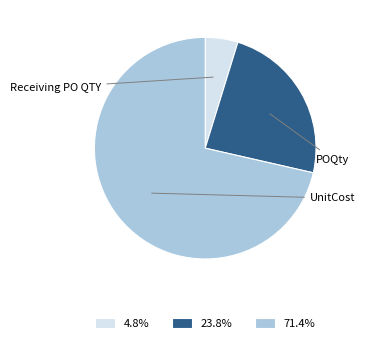

Count the number of slices in the pie.

3